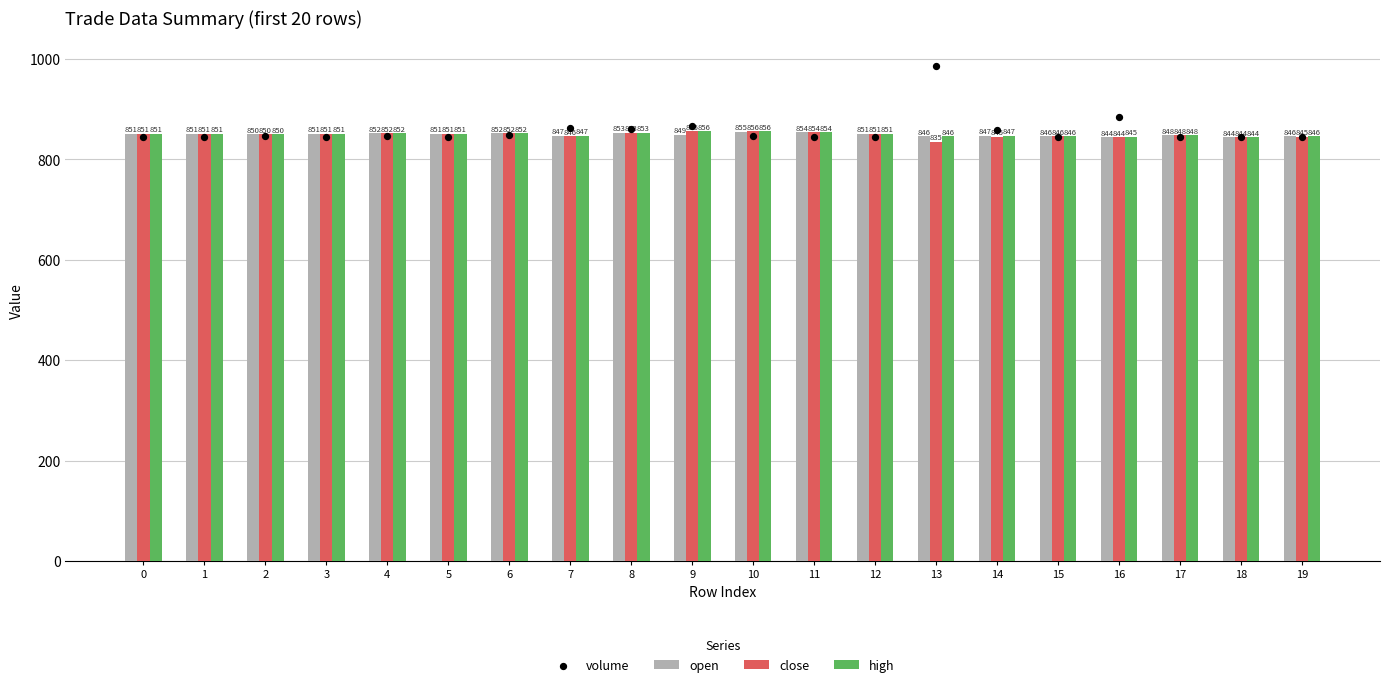

What are all the series names shown in the legend?

open, close, high, volume